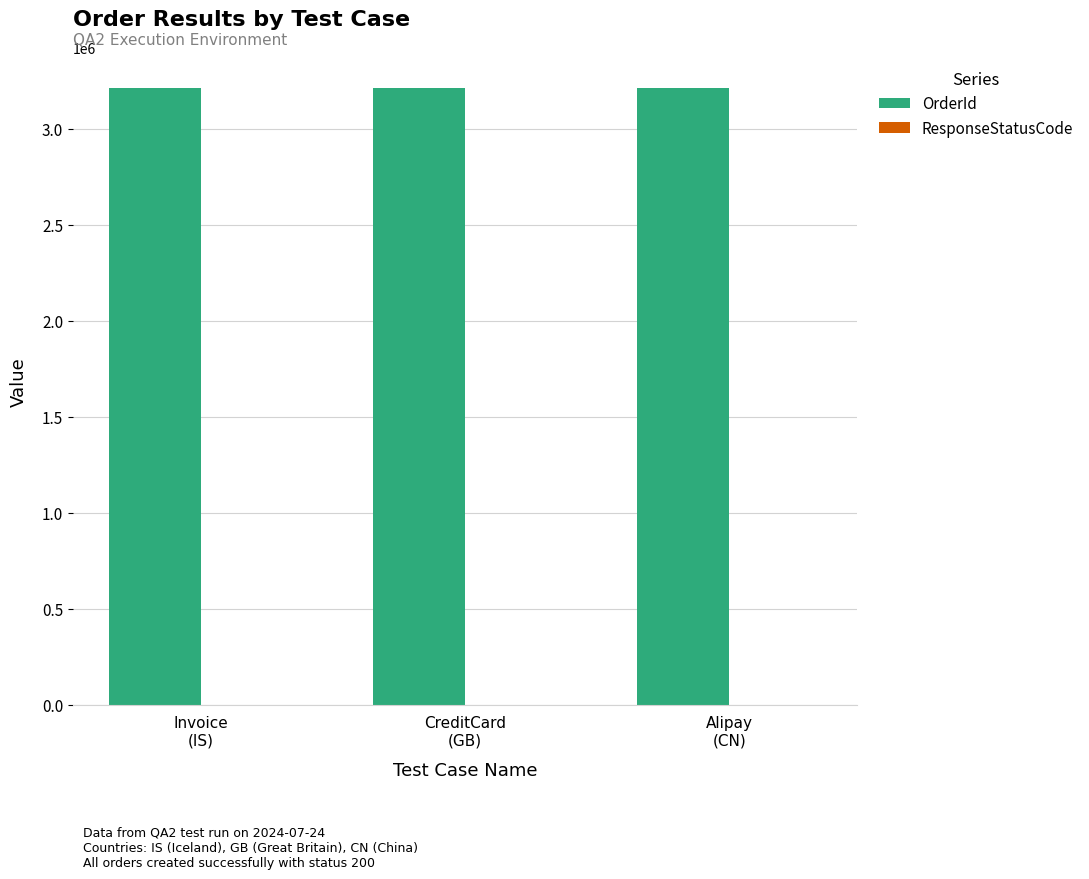

What is the spread (max minus min) of values at CreditCard
(GB)?

3213329